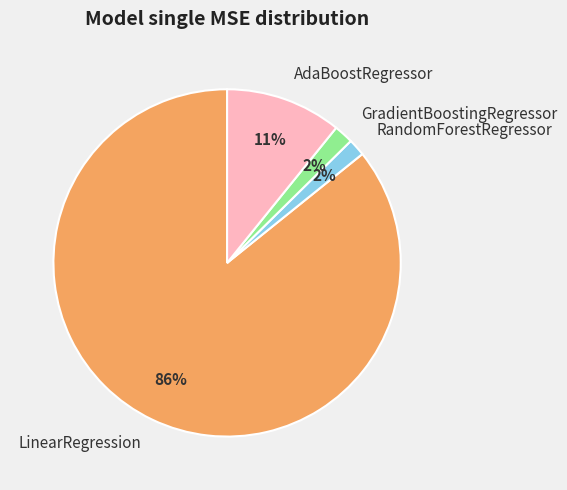

Which has a higher value, AdaBoostRegressor or GradientBoostingRegressor?

AdaBoostRegressor